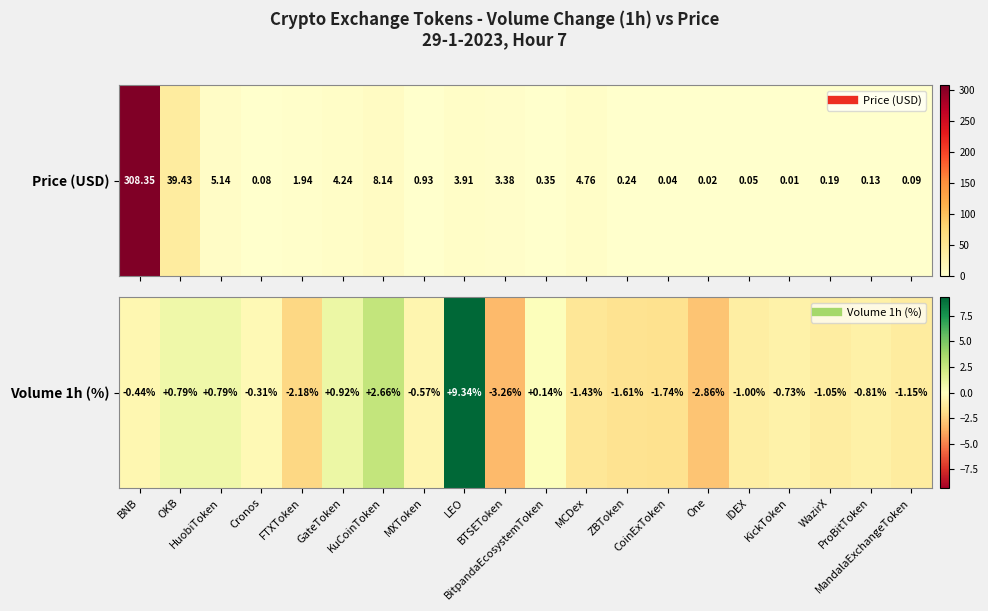

Which category has the highest value across all series?

LEO